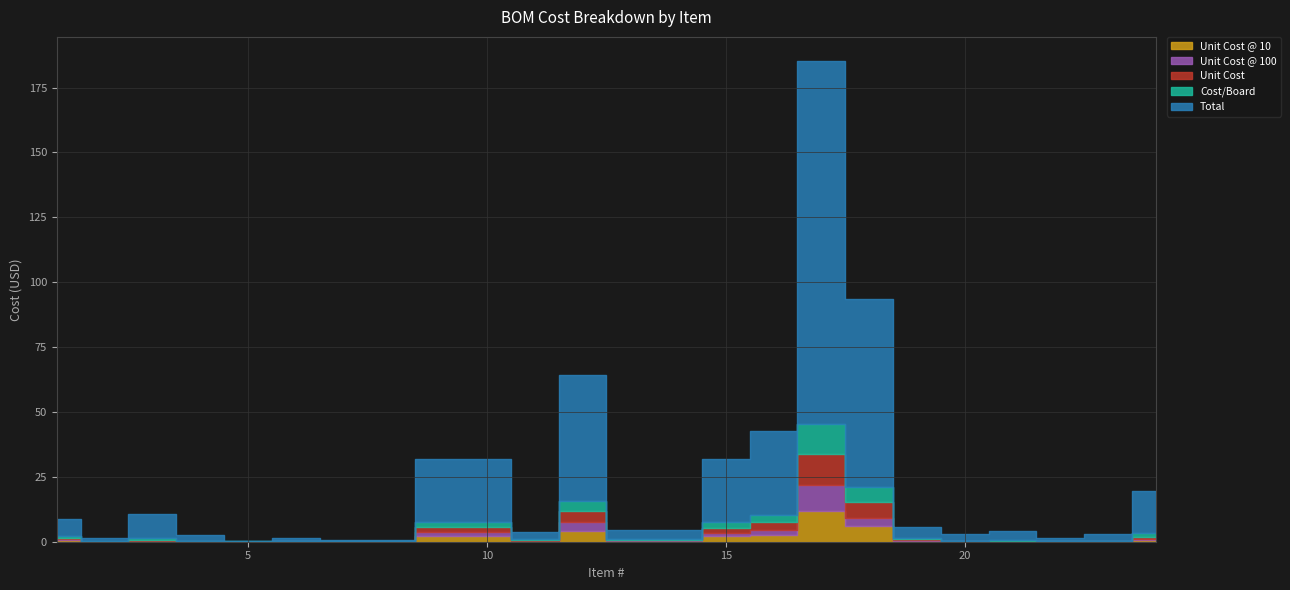

What is the average value of the Unit Cost @ 100 series?

1.1